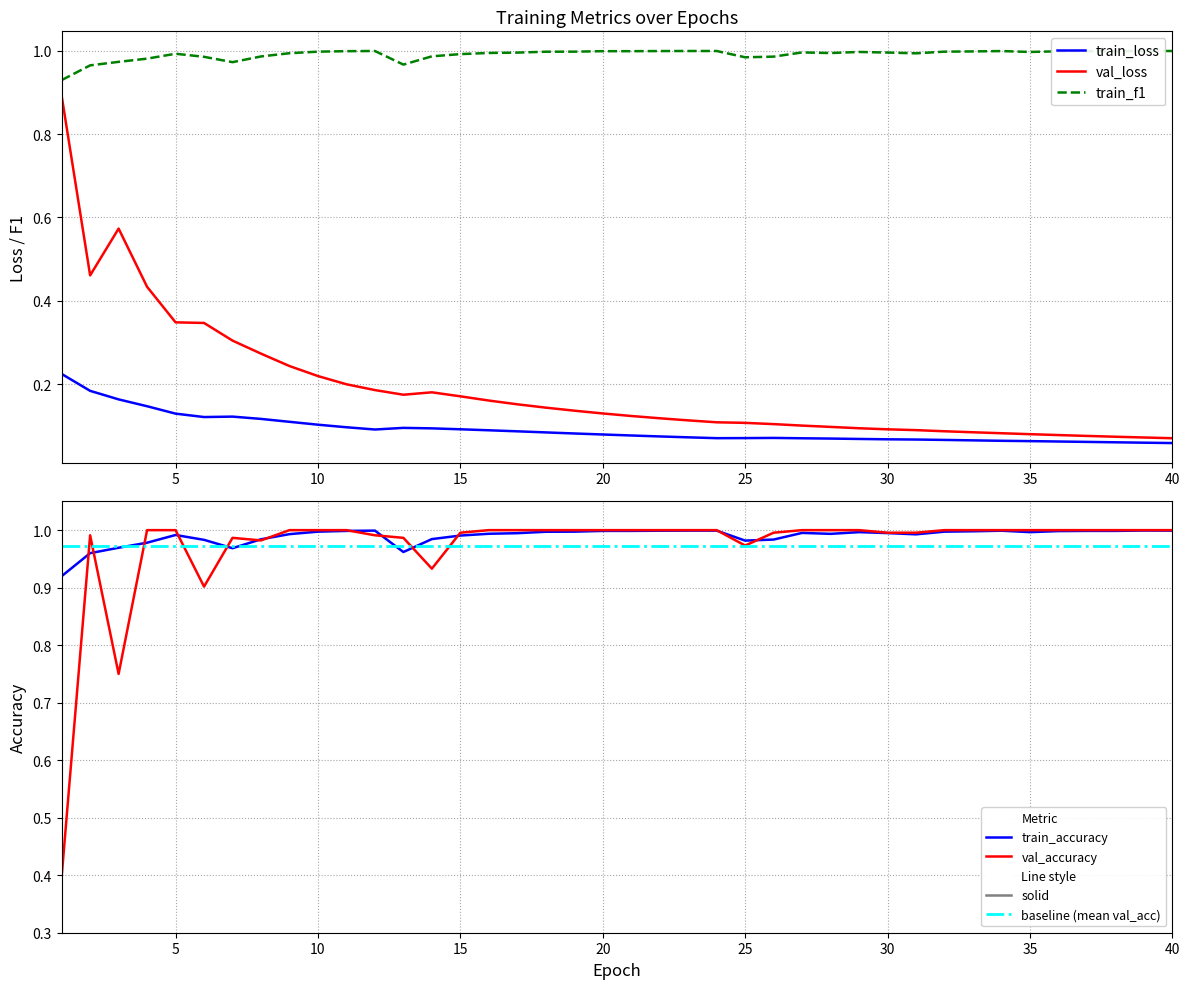

Reading left to right, transcribe all the data shown in this chart.

train_loss: 0.2	0.2	0.2	0.1	0.1	0.1	0.1	0.1	0.1	0.1	0.1	0.1	0.1	0.1	0.1	0.1	0.1	0.1	0.1	0.1	0.1	0.1	0.1	0.1	0.1	0.1	0.1	0.1	0.1	0.1	0.1	0.1	0.1	0.1	0.1	0.1	0.1	0.1	0.1	0.1
val_loss: 0.9	0.5	0.6	0.4	0.3	0.3	0.3	0.3	0.2	0.2	0.2	0.2	0.2	0.2	0.2	0.2	0.2	0.1	0.1	0.1	0.1	0.1	0.1	0.1	0.1	0.1	0.1	0.1	0.1	0.1	0.1	0.1	0.1	0.1	0.1	0.1	0.1	0.1	0.1	0.1
train_accuracy: 0.9	1.0	1.0	1.0	1.0	1.0	1.0	1.0	1.0	1.0	1.0	1.0	1.0	1.0	1.0	1.0	1.0	1.0	1.0	1.0	1.0	1.0	1.0	1.0	1.0	1.0	1.0	1.0	1.0	1.0	1.0	1.0	1.0	1.0	1.0	1.0	1.0	1.0	1.0	1.0
val_accuracy: 0.4	1.0	0.8	1.0	1.0	0.9	1.0	1.0	1.0	1.0	1.0	1.0	1.0	0.9	1.0	1.0	1.0	1.0	1.0	1.0	1.0	1.0	1.0	1.0	1.0	1.0	1.0	1.0	1.0	1.0	1.0	1.0	1.0	1.0	1.0	1.0	1.0	1.0	1.0	1.0
train_f1: 0.9	1.0	1.0	1.0	1.0	1.0	1.0	1.0	1.0	1.0	1.0	1.0	1.0	1.0	1.0	1.0	1.0	1.0	1.0	1.0	1.0	1.0	1.0	1.0	1.0	1.0	1.0	1.0	1.0	1.0	1.0	1.0	1.0	1.0	1.0	1.0	1.0	1.0	1.0	1.0